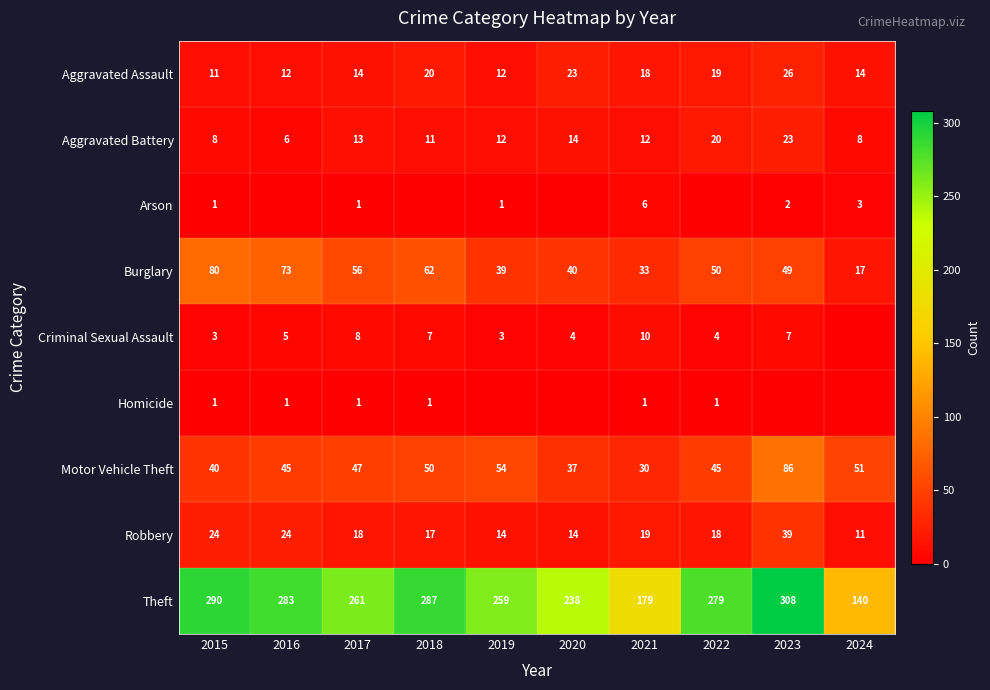

True or false: Burglary has a value of 39 at 2019.

True